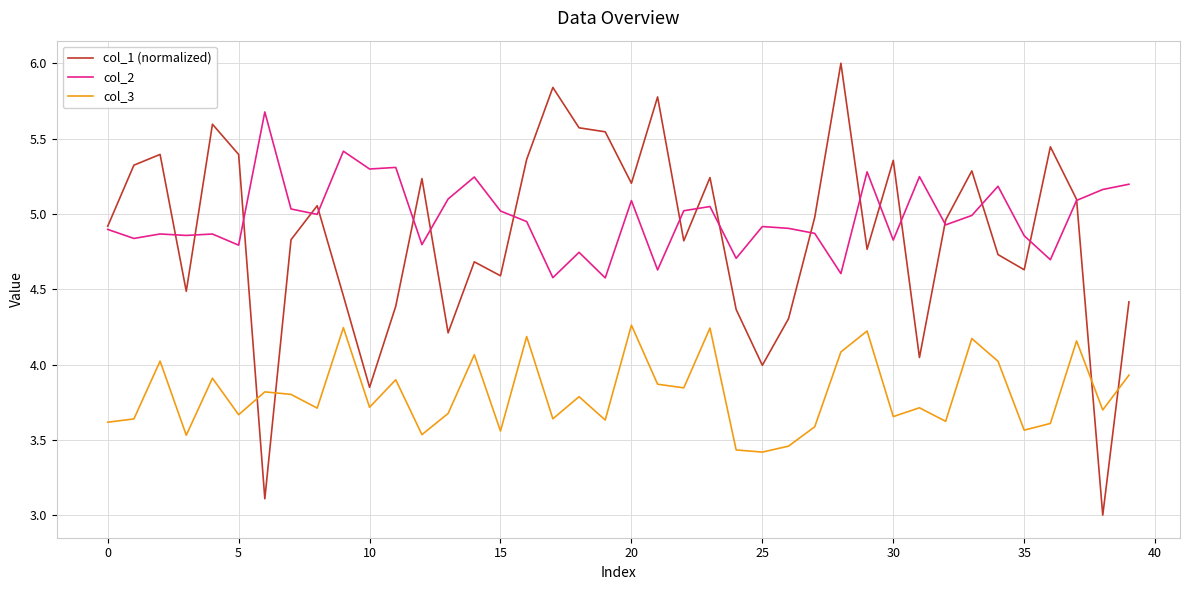

What are all the series names shown in the legend?

col_1 (normalized), col_2, col_3